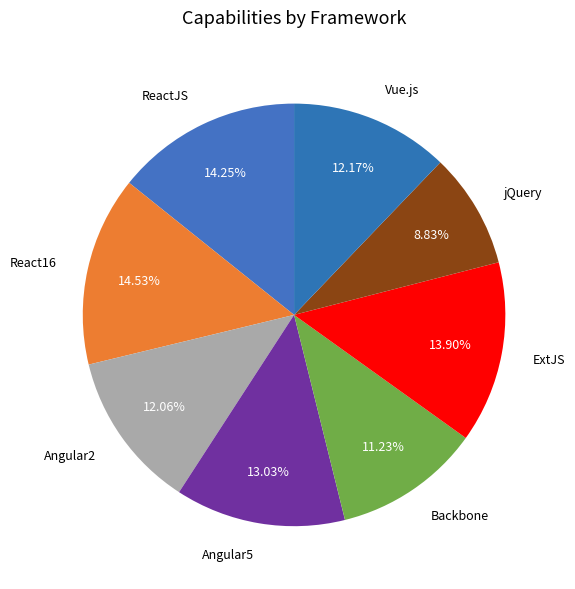

Approximately how many times larger is the value at Angular5 compared to Vue.js?

1.1